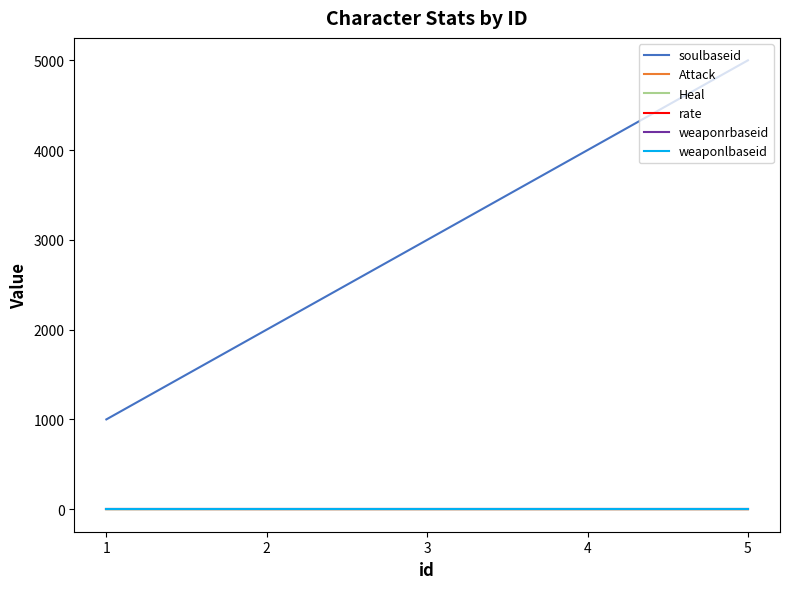

Which series has the largest total across all categories?

soulbaseid